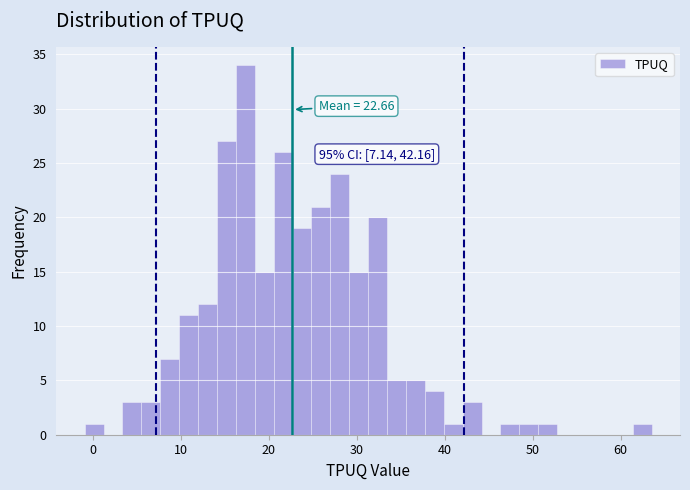

Around what value on the x-axis is the tallest bar? Give the approximate position of its centre, as read against the axis.

17